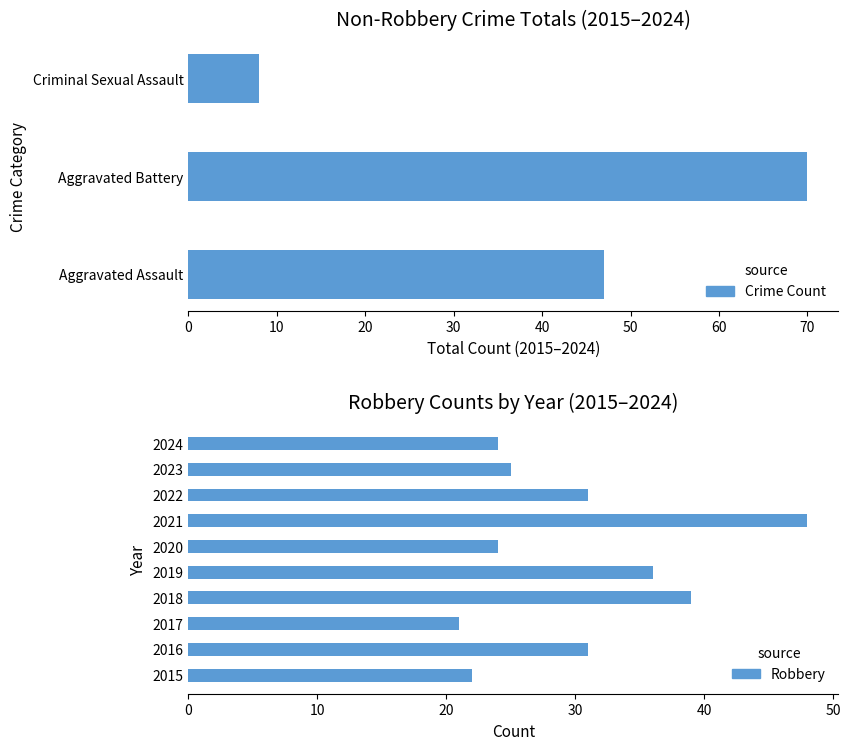

At which category does the chart reach its peak across all series?

2021